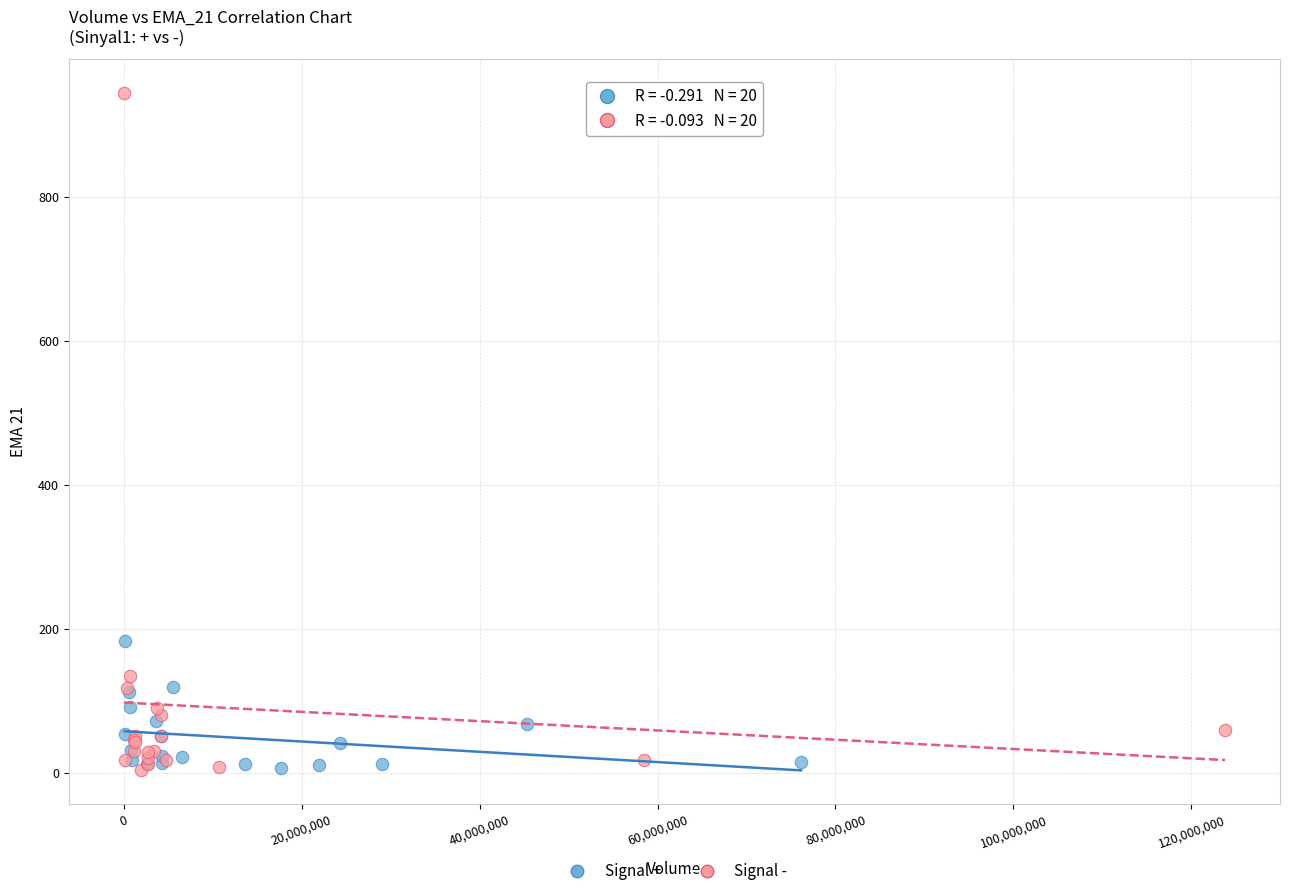

Which series has the largest Y range (max minus min)?

Signal -